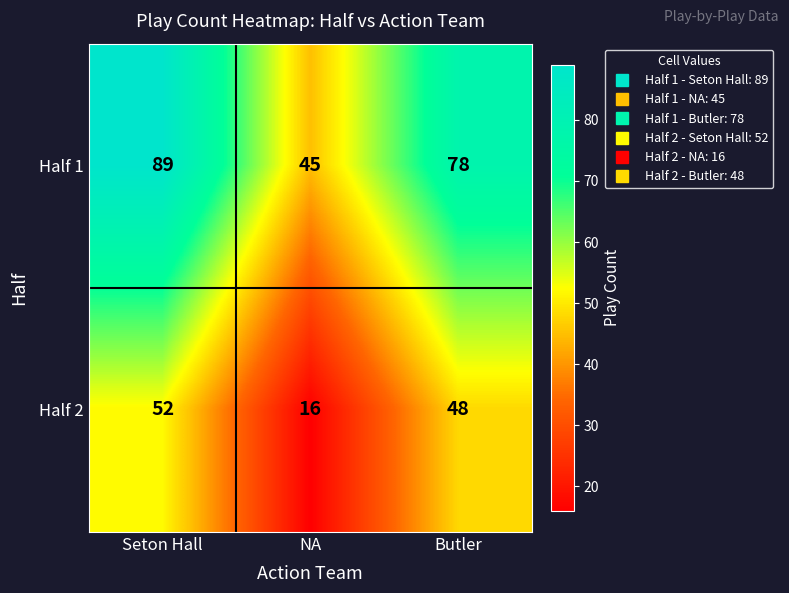

Count the Half 2 values in the range 16 to 52.

3